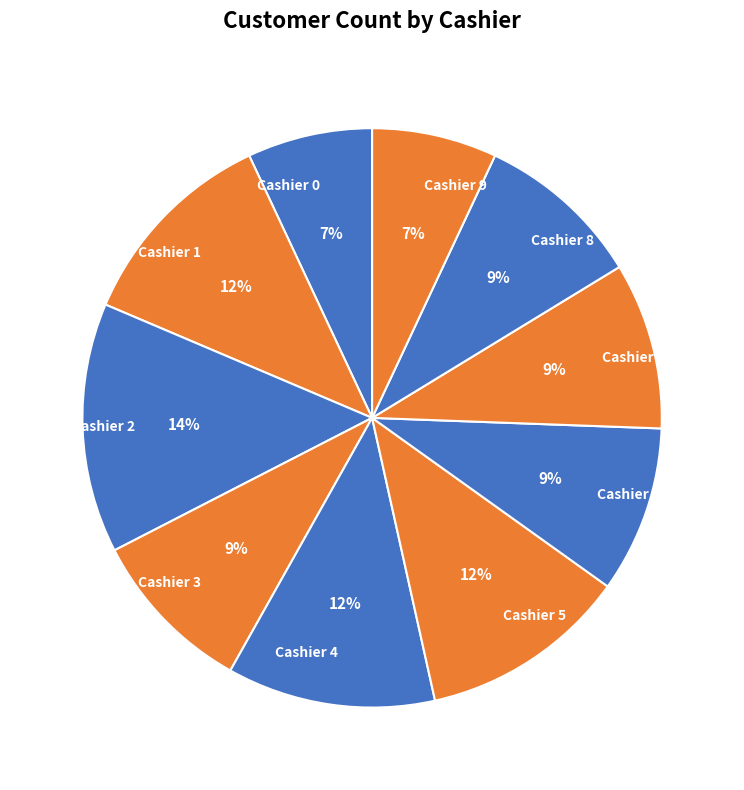

How many segments does this pie chart have?

10